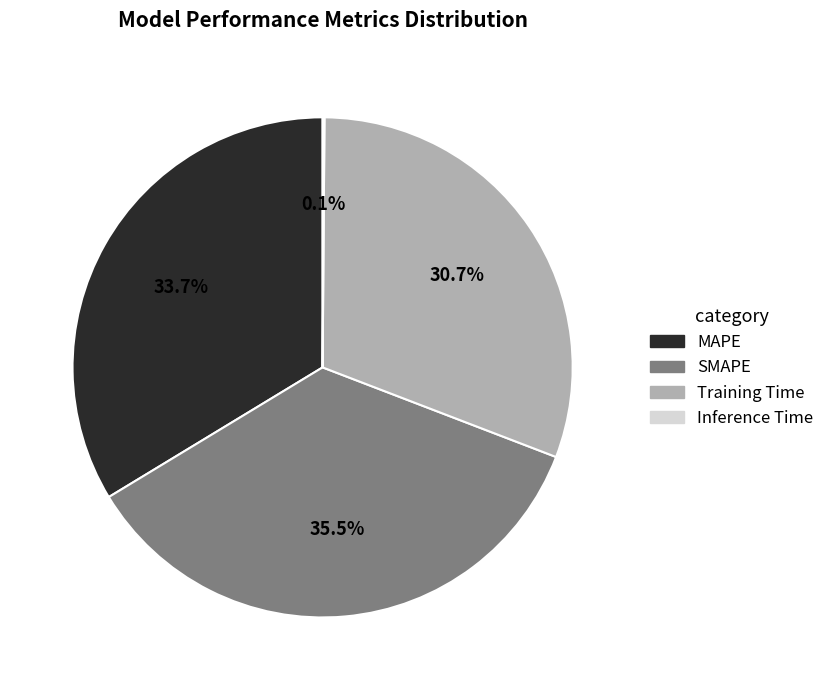

To the nearest percent, what is the difference between the MAPE and Training Time slice percentages?

3%